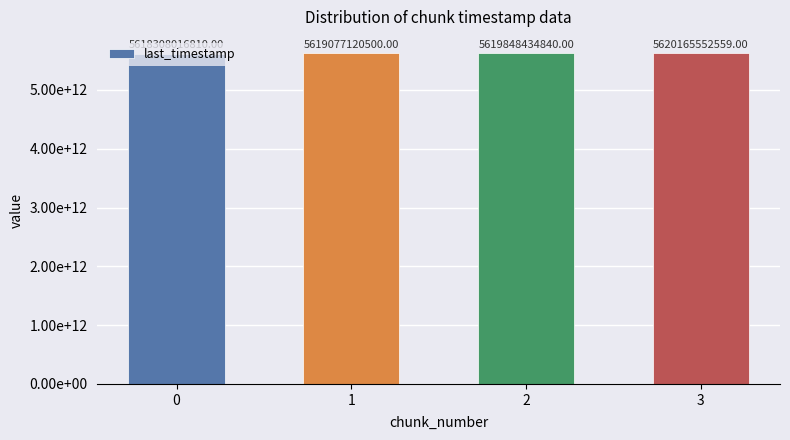

Reading left to right, transcribe all the data shown in this chart.

5618308016810	5619077120500	5619848434840	5620165552559